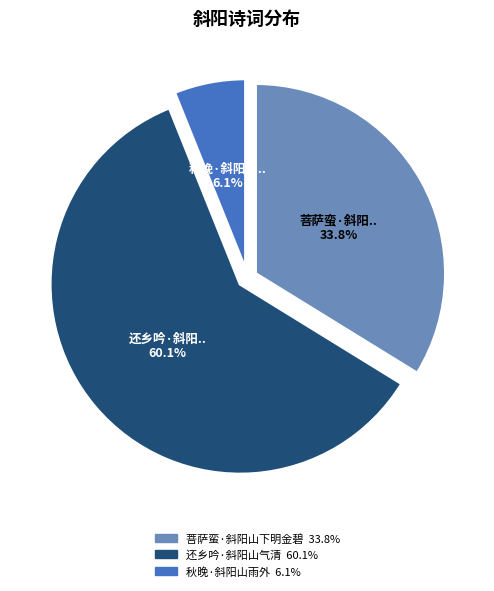

Between 秋晚·斜阳山雨外 and 还乡吟·斜阳山气清, which is larger?

还乡吟·斜阳山气清